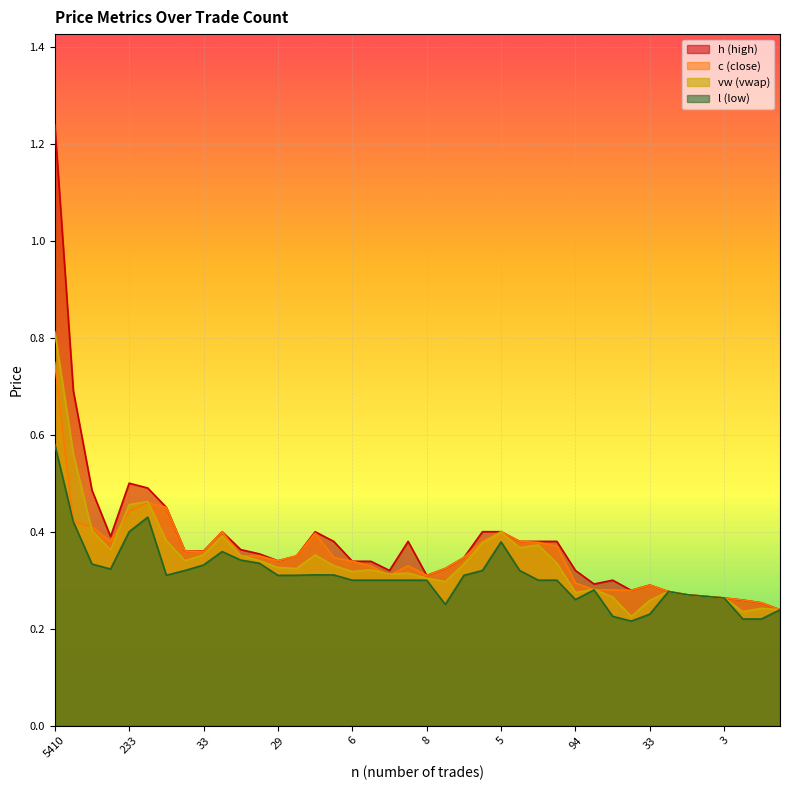

What is the difference between the c values at 9 and 13?

0.1